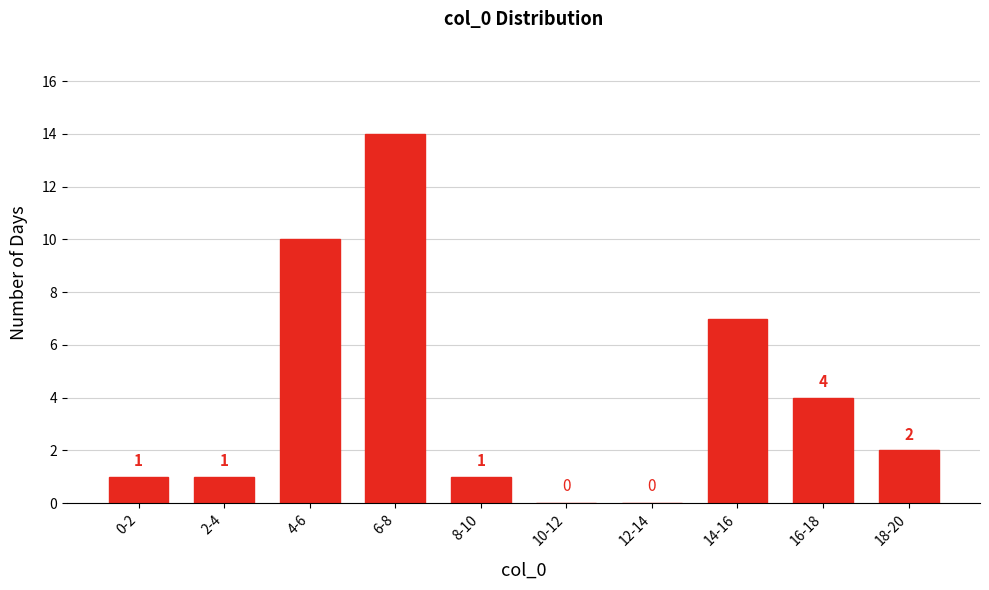

Reading right to left, what are all the values shown in this chart?

18-20=2	16-18=4	14-16=7	12-14=0	10-12=0	8-10=1	6-8=14	4-6=10	2-4=1	0-2=1